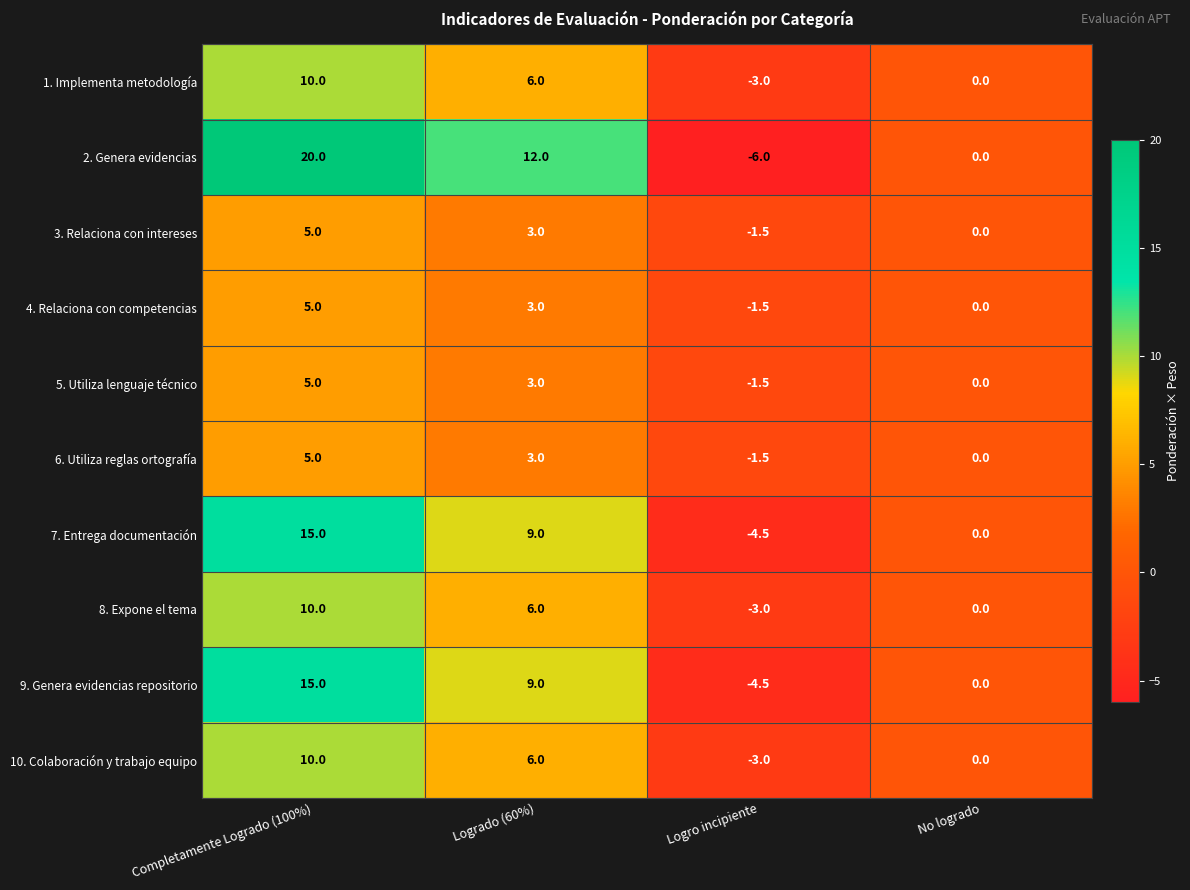

What is the minimum value shown in the chart?

-6.0